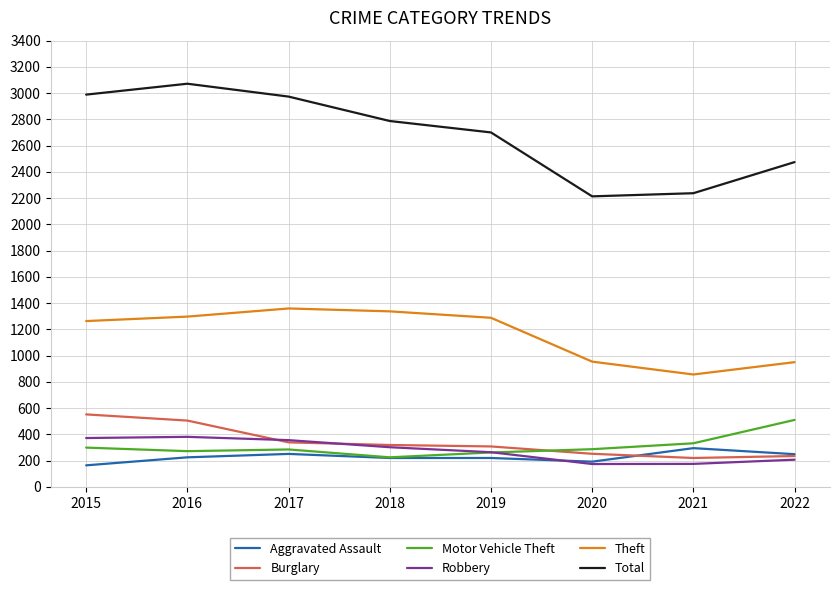

What is the smallest value displayed?

164